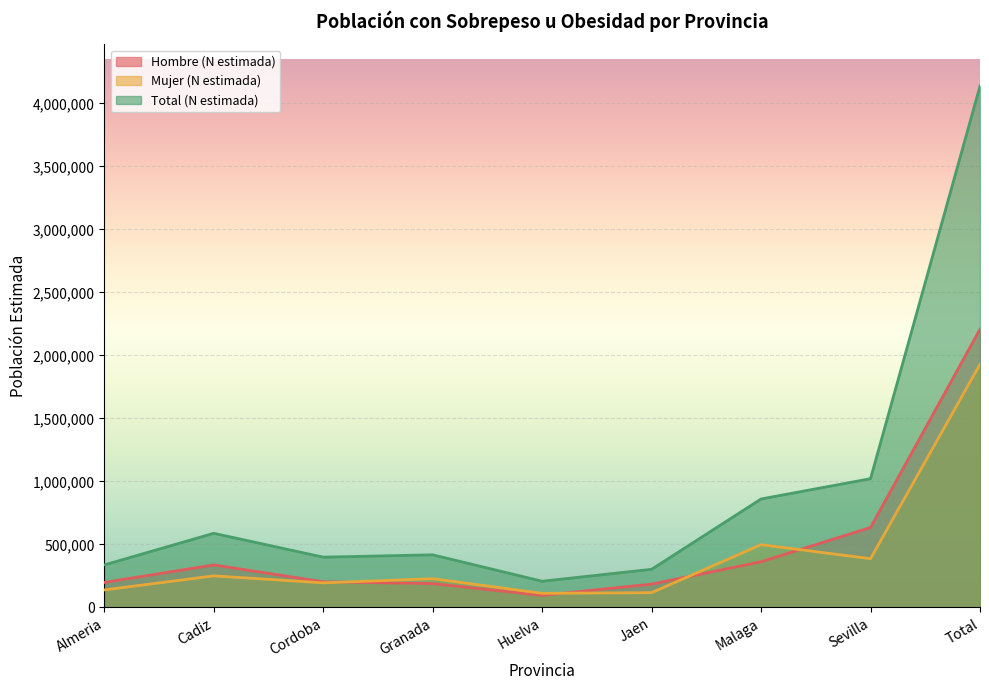

Which category has the highest value across all series?

Total